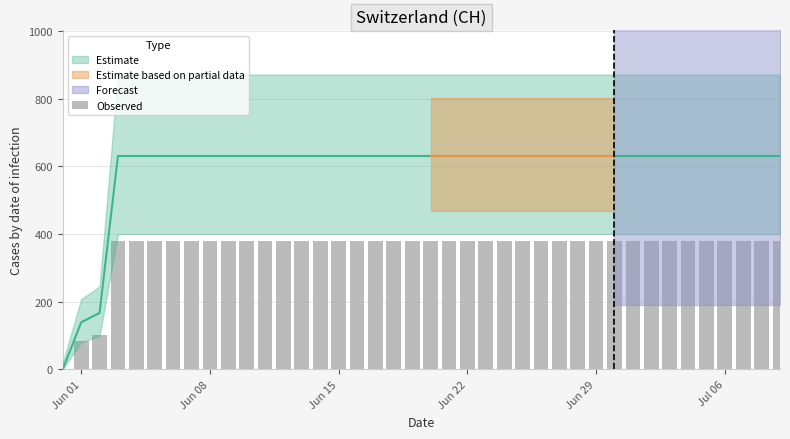

Does the chart contain stacked bars?

No